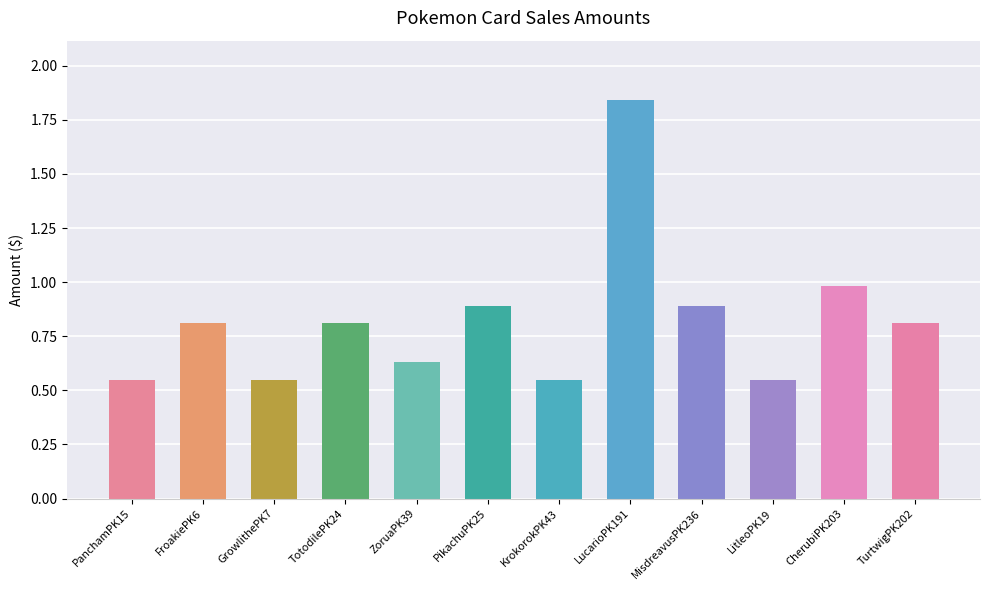

What is the label of the 9th bar from the left?

MisdreavusPK236